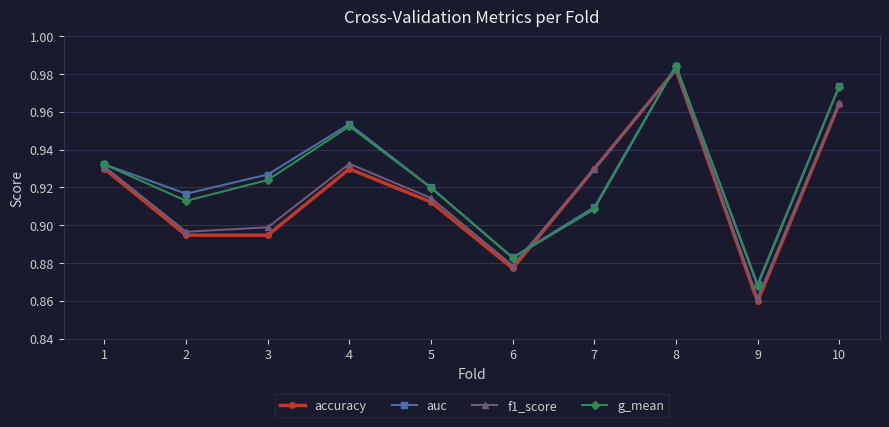

How many f1_score values are between 0 and 1?

10